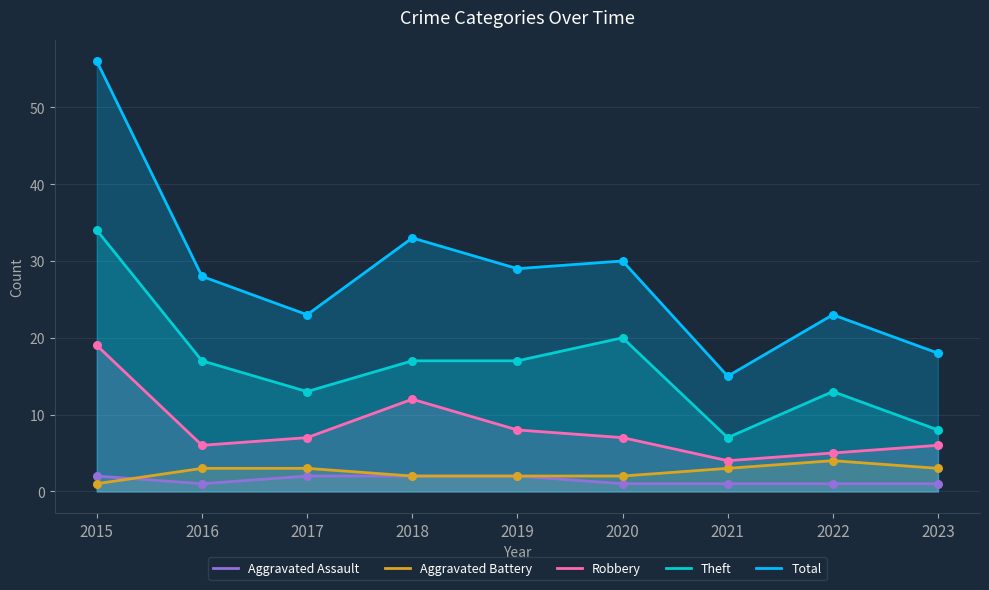

Which series reaches the minimum Y coordinate?

Aggravated Assault